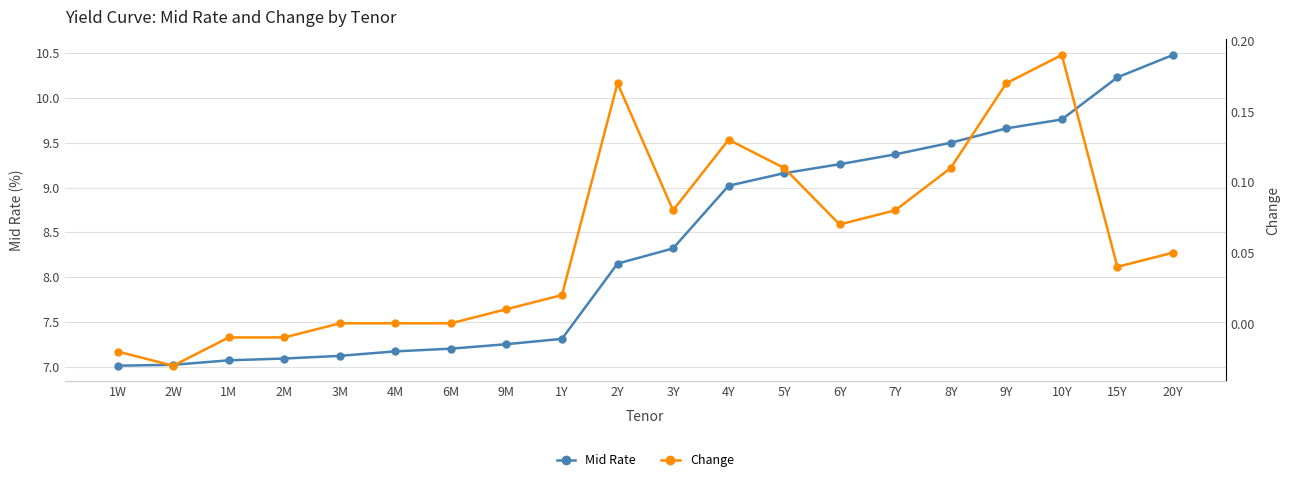

Reading right to left, list all the values displayed in this chart.

Mid Rate: 10.5	10.2	9.8	9.7	9.5	9.4	9.3	9.2	9.0	8.3	8.2	7.3	7.2	7.2	7.2	7.1	7.1	7.1	7.0	7.0
Change: 0.1	0.0	0.2	0.2	0.1	0.1	0.1	0.1	0.1	0.1	0.2	0.0	0.0	0.0	0.0	0.0	-0.0	-0.0	-0.0	-0.0